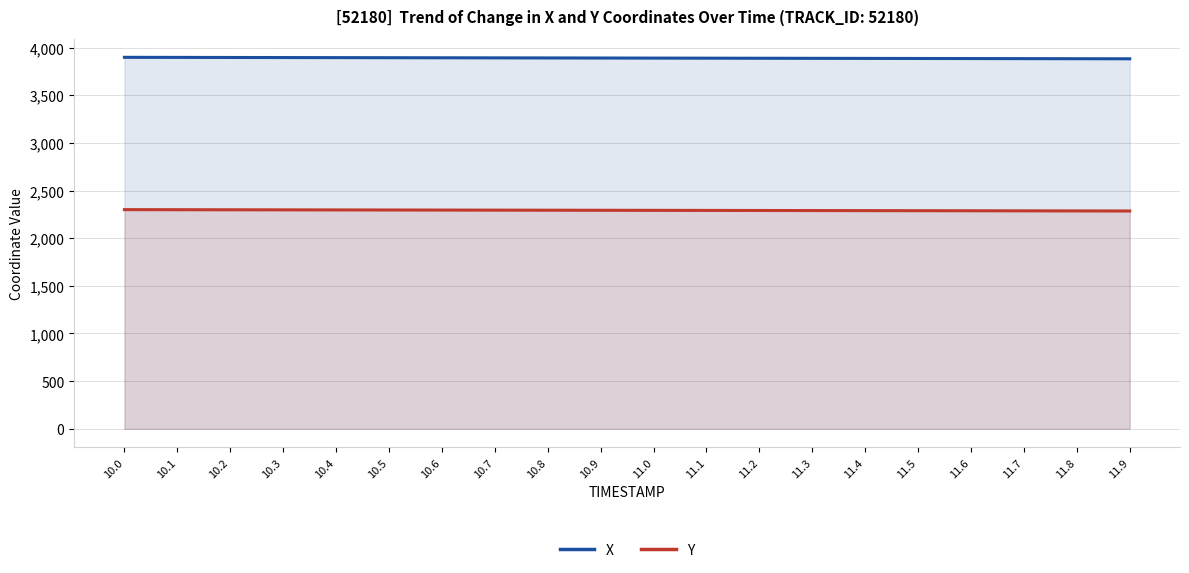

The value of Y at 11.4 is 1081.3. True or false?

False